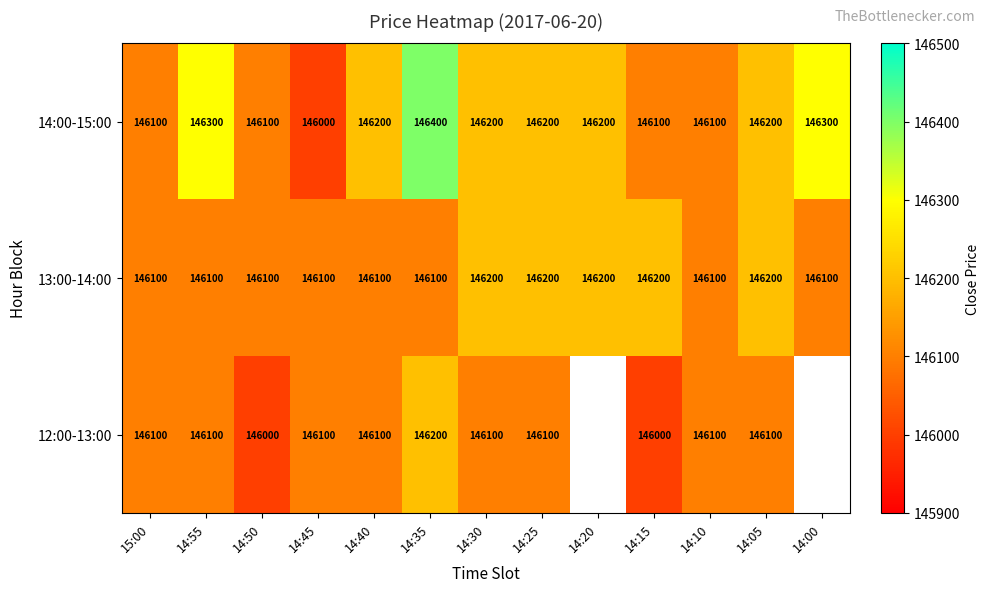

The value of 12:00-13:00 at 14:35 is 146200. True or false?

True